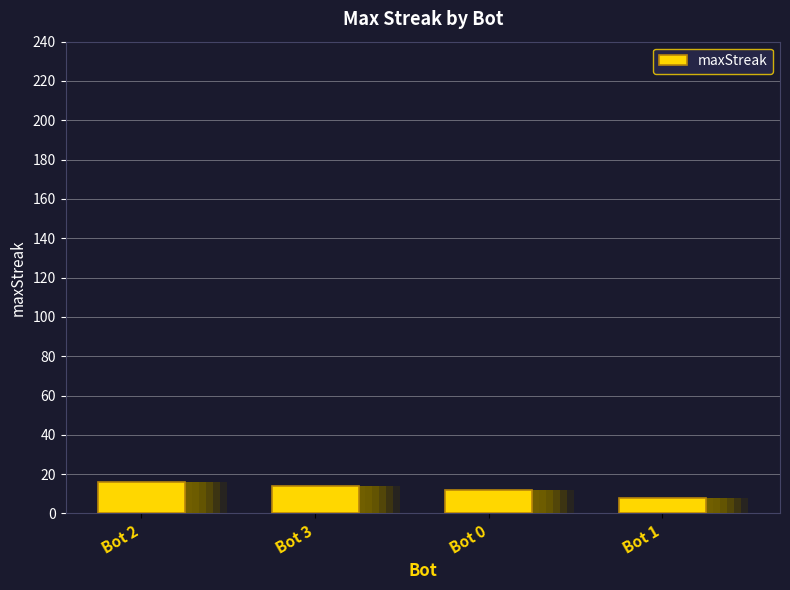

List the labels in order of value, smallest first.

Bot 1, Bot 0, Bot 3, Bot 2